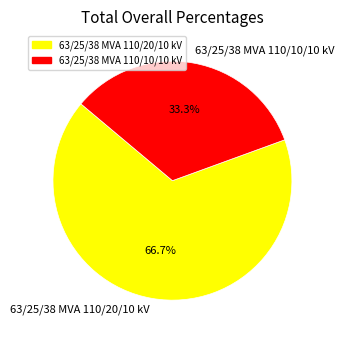

To the nearest percent, what percentage of the pie is 63/25/38 MVA 110/20/10 kV?

67%